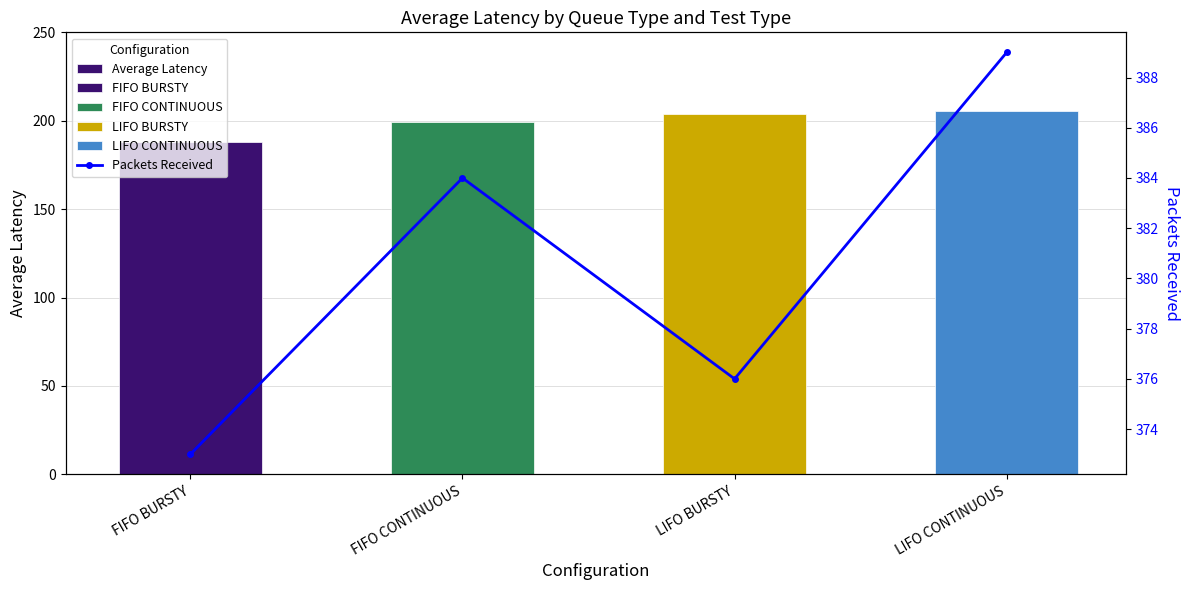

Reading left to right, transcribe all the data shown in this chart.

Average Latency: FIFO BURSTY=187.7	FIFO CONTINUOUS=199.4	LIFO BURSTY=203.7	LIFO CONTINUOUS=205.3
Packets Received: FIFO BURSTY=373.0	FIFO CONTINUOUS=384.0	LIFO BURSTY=376.0	LIFO CONTINUOUS=389.0